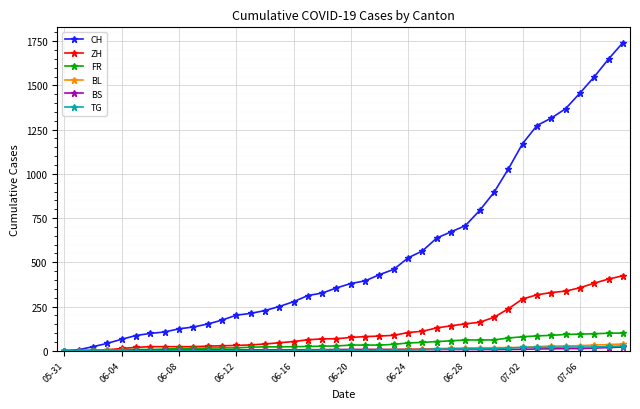

What is the maximum value for ZH?

424